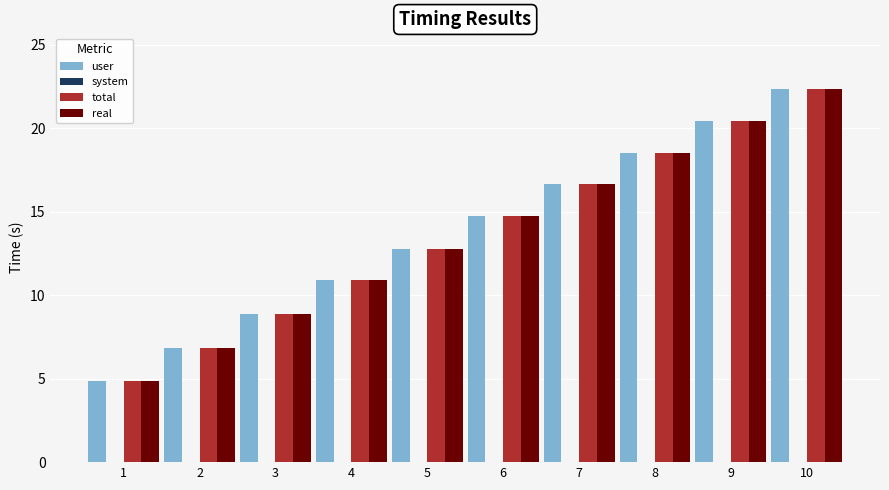

Rank the categories by total value from lowest to highest.

1, 2, 3, 4, 5, 6, 7, 8, 9, 10